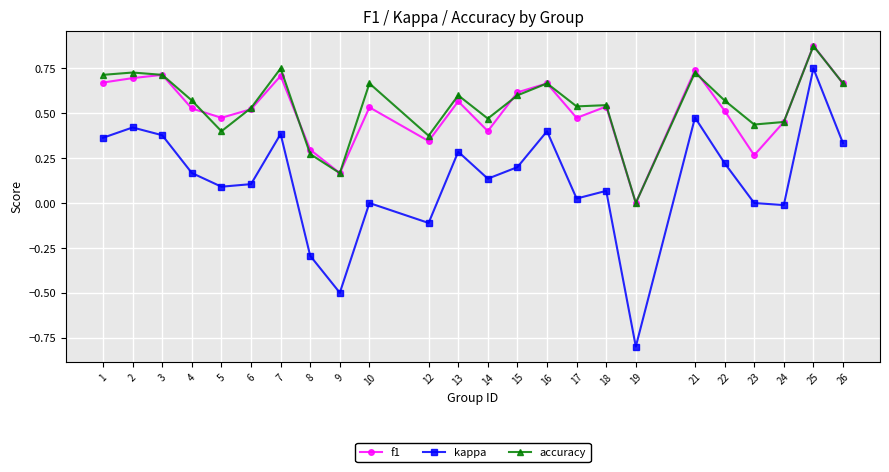

How many interior local peaks does the kappa series have?

8